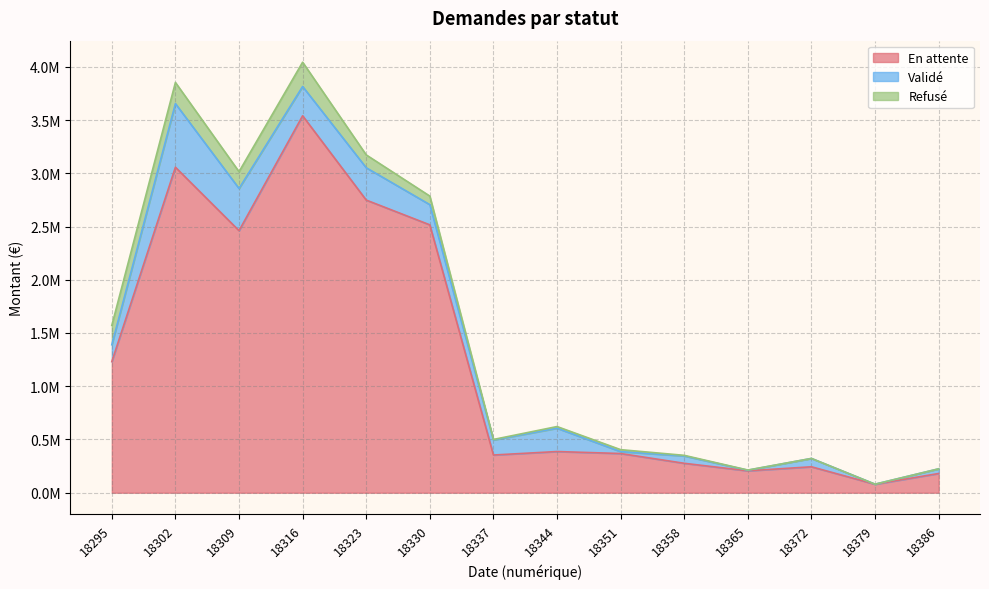

True or false: Refusé and En attente intersect in this chart.

False